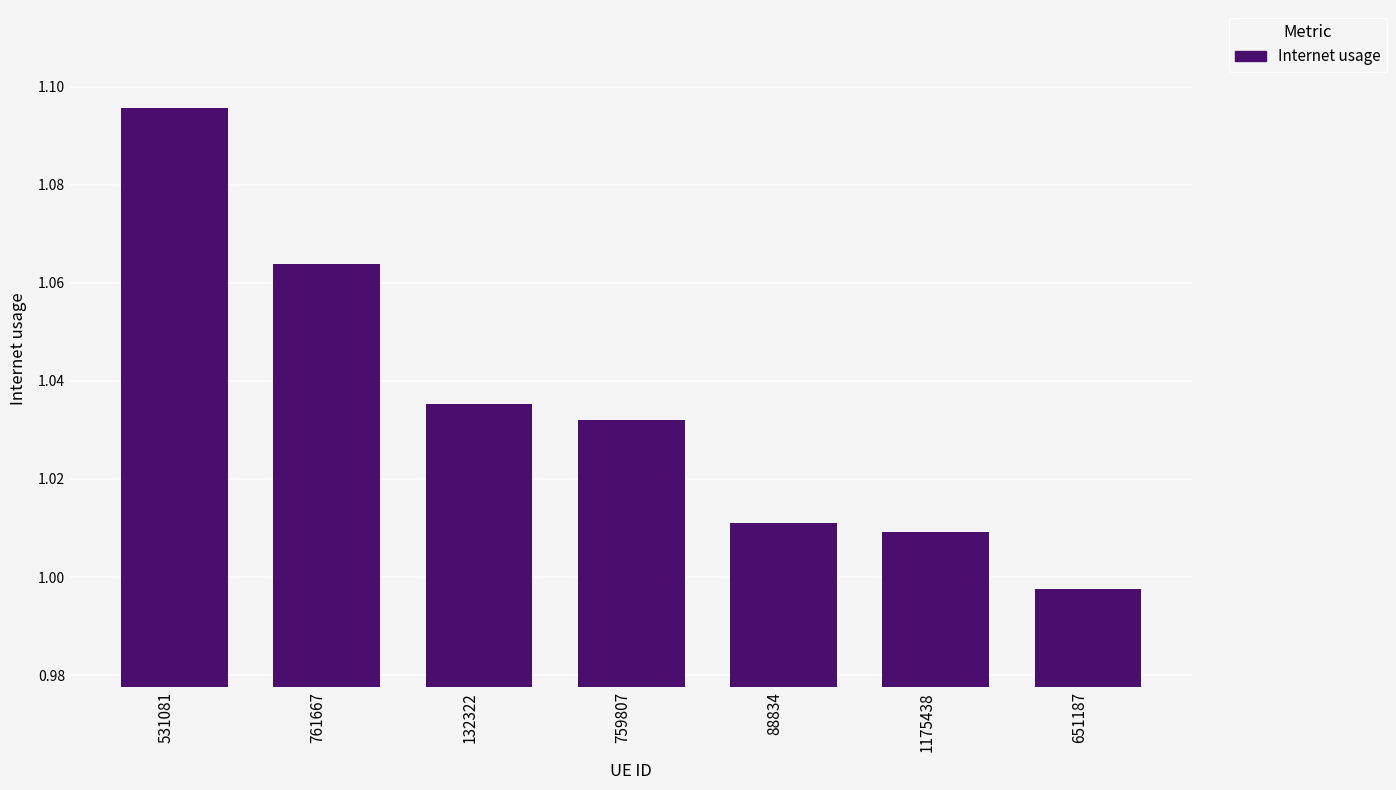

Does the chart contain any negative values?

No